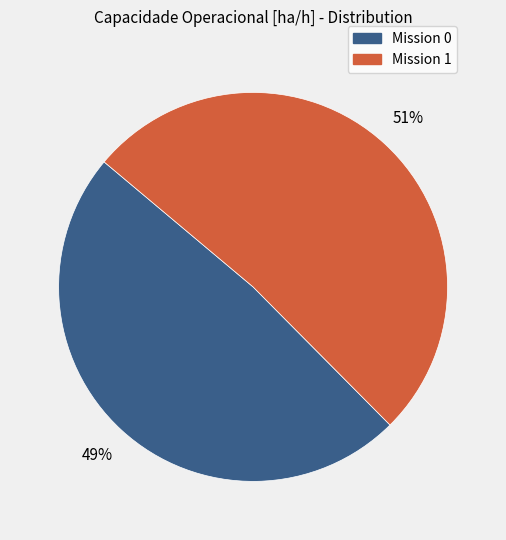

To the nearest percent, what is the average slice percentage?

50%